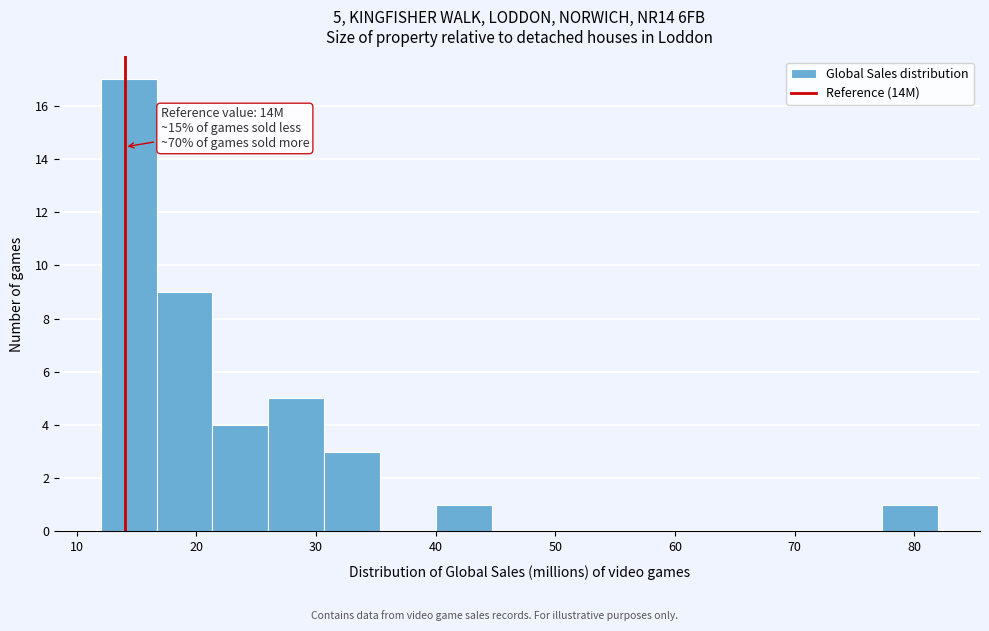

Which range on the x-axis has the tallest bar?

12 to 17